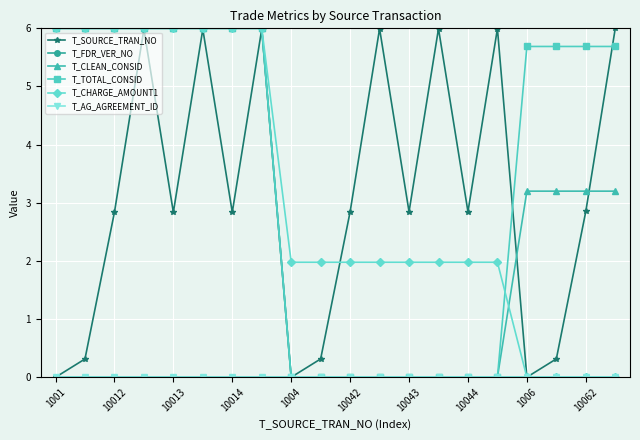

True or false: T_SOURCE_TRAN_NO and T_TOTAL_CONSID intersect in this chart.

True